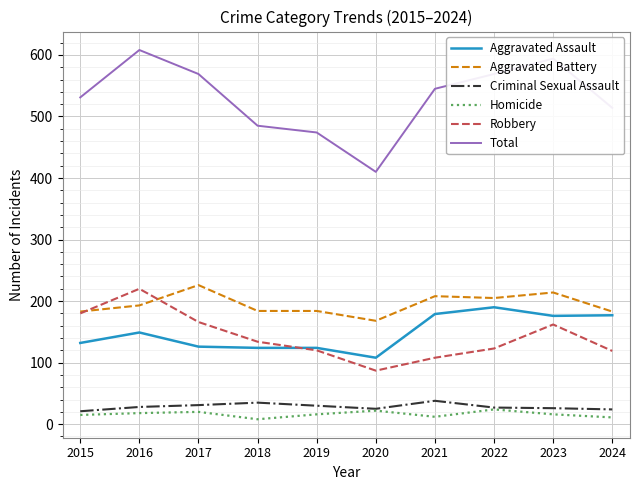

True or false: Total and Criminal Sexual Assault cross at least once.

False